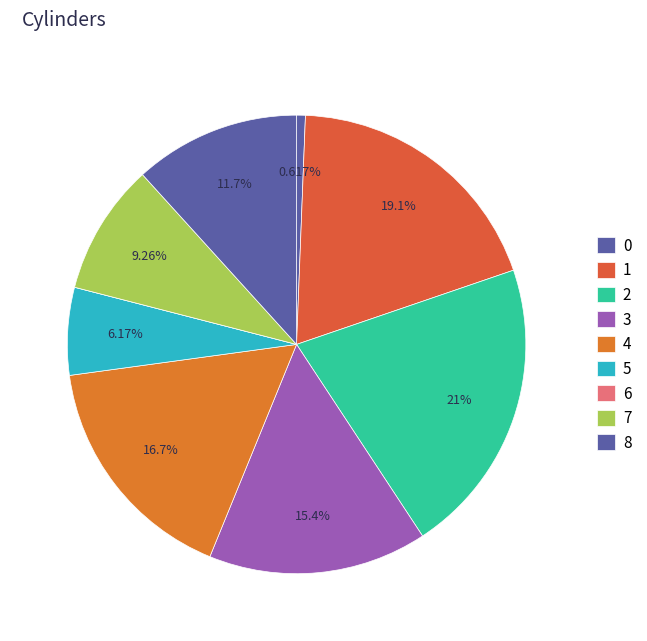

Combined, what portion of the pie is 2 and 7?

30.2%